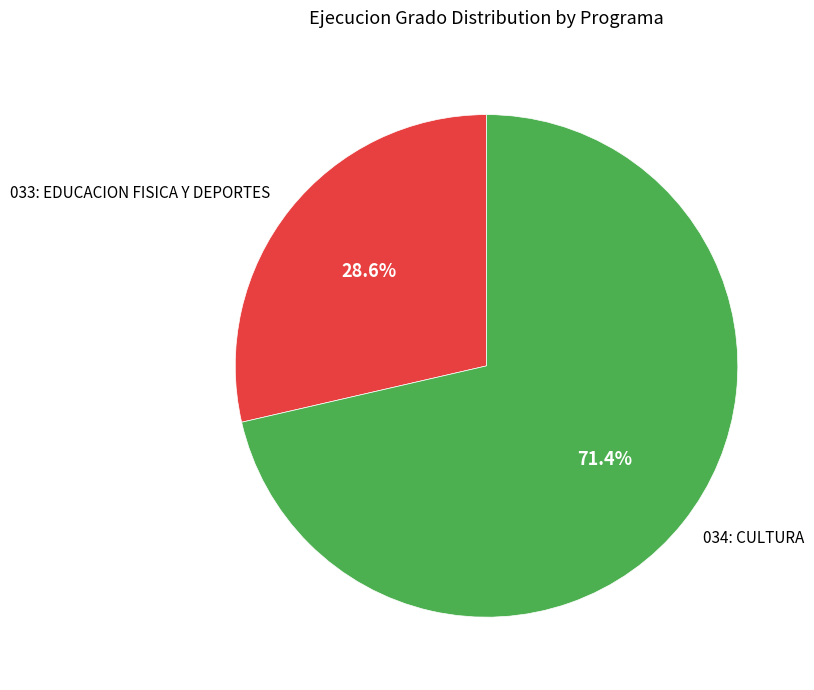

Which has a higher value, 034: CULTURA or 033: EDUCACION FISICA Y DEPORTES?

034: CULTURA